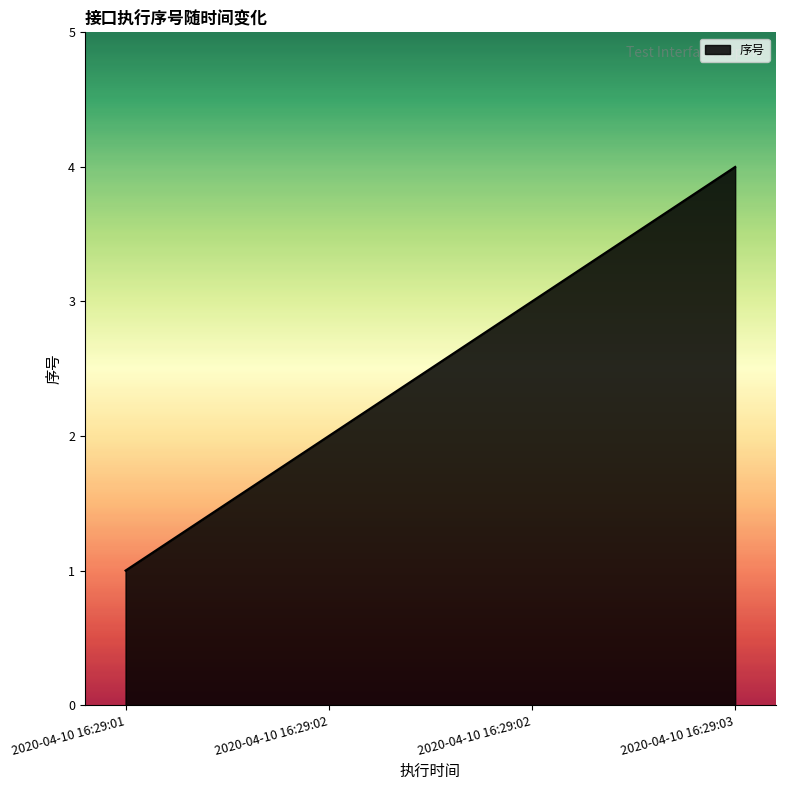

Which label corresponds to the smallest value in the chart?

2020-04-10 16:29:01